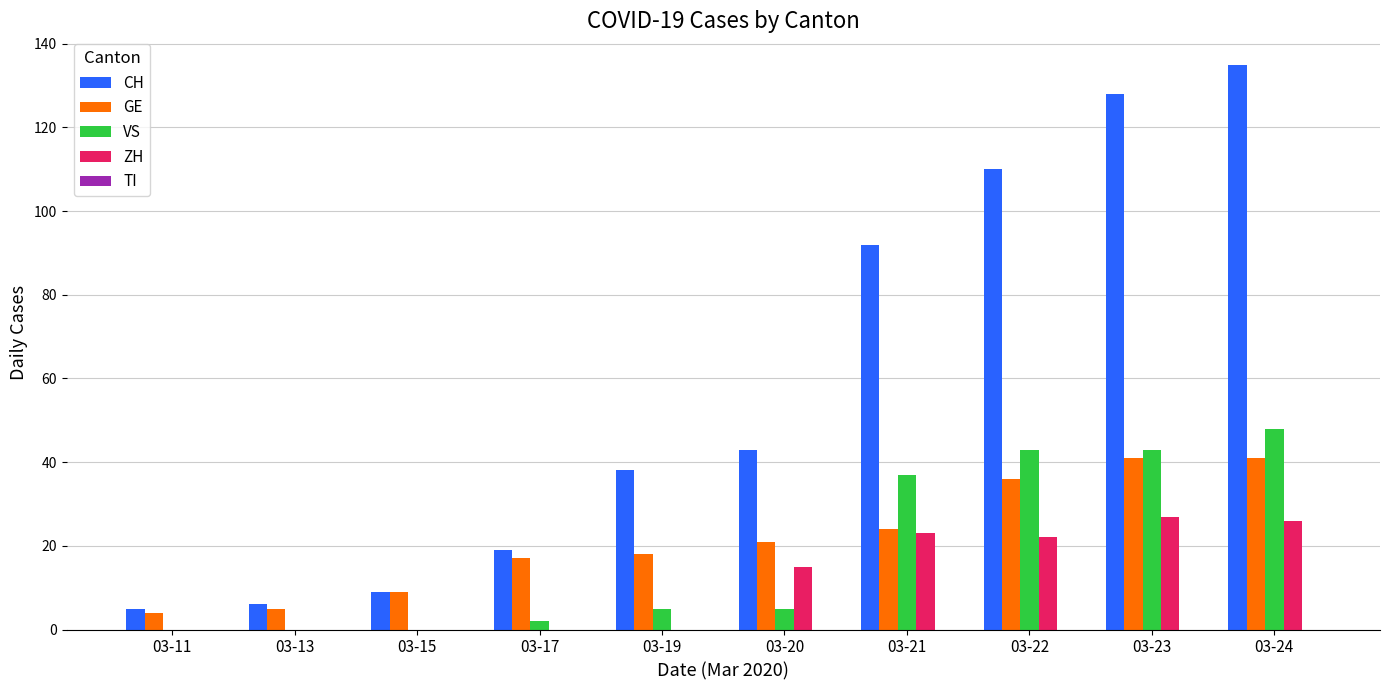

Is the value of CH at 03-22 greater than the value of VS at 03-24?

Yes